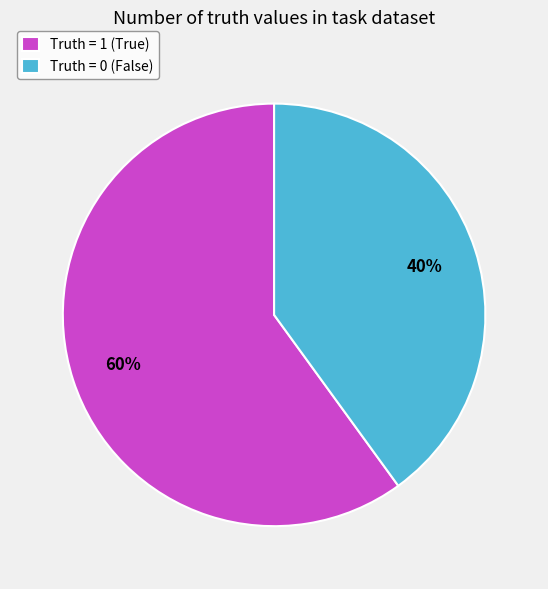

To the nearest percent, what portion does Truth = 0 (False) represent?

40%